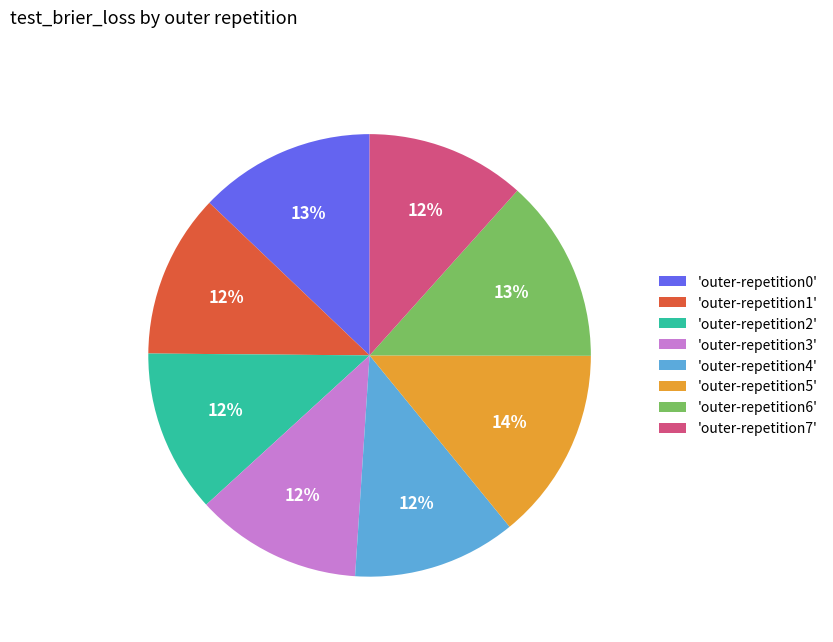

Combined, do 'outer-repetition4' and 'outer-repetition1' account for over 50%?

No